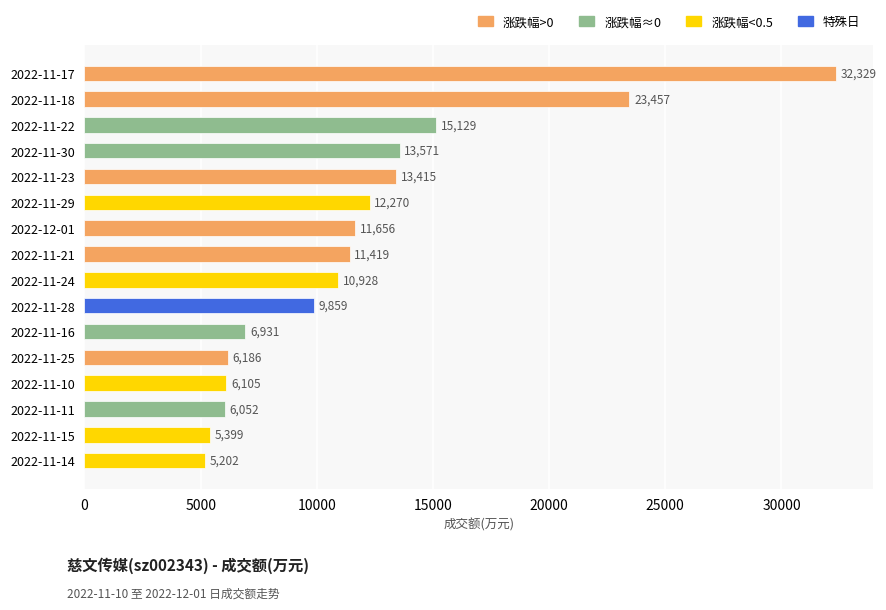

The chart shows a value of 32329 at 2022-11-17. True or false?

True